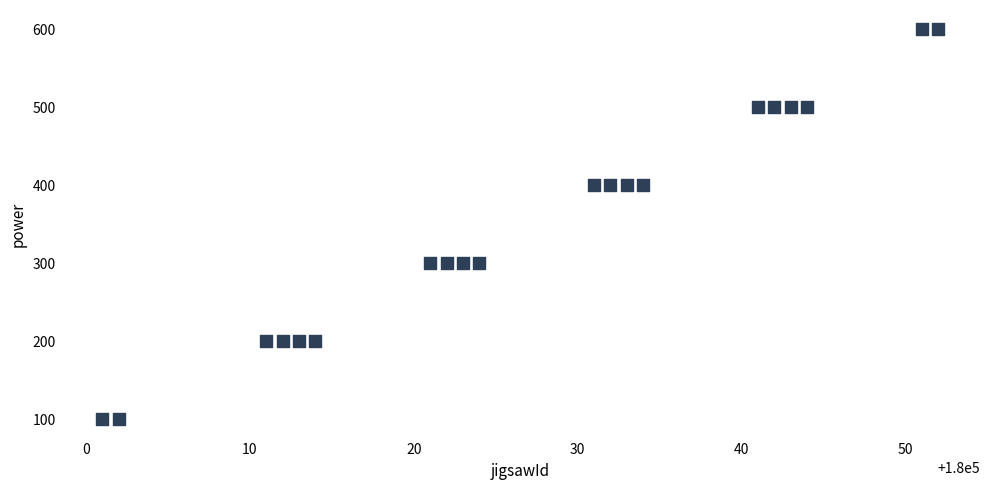

What is the range of X values (max minus min)?

51